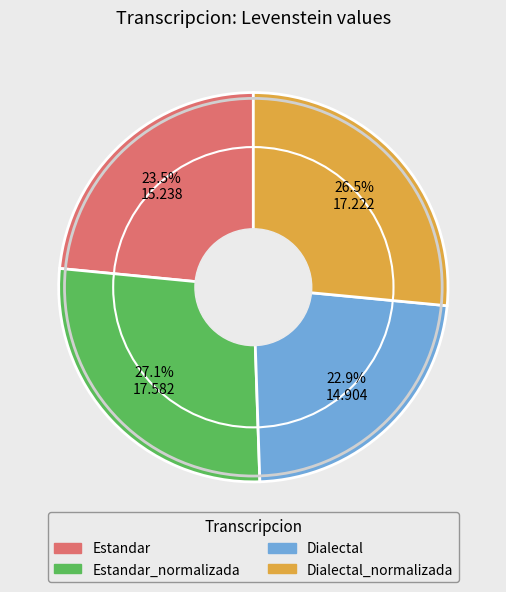

Is there a majority slice in this chart?

No